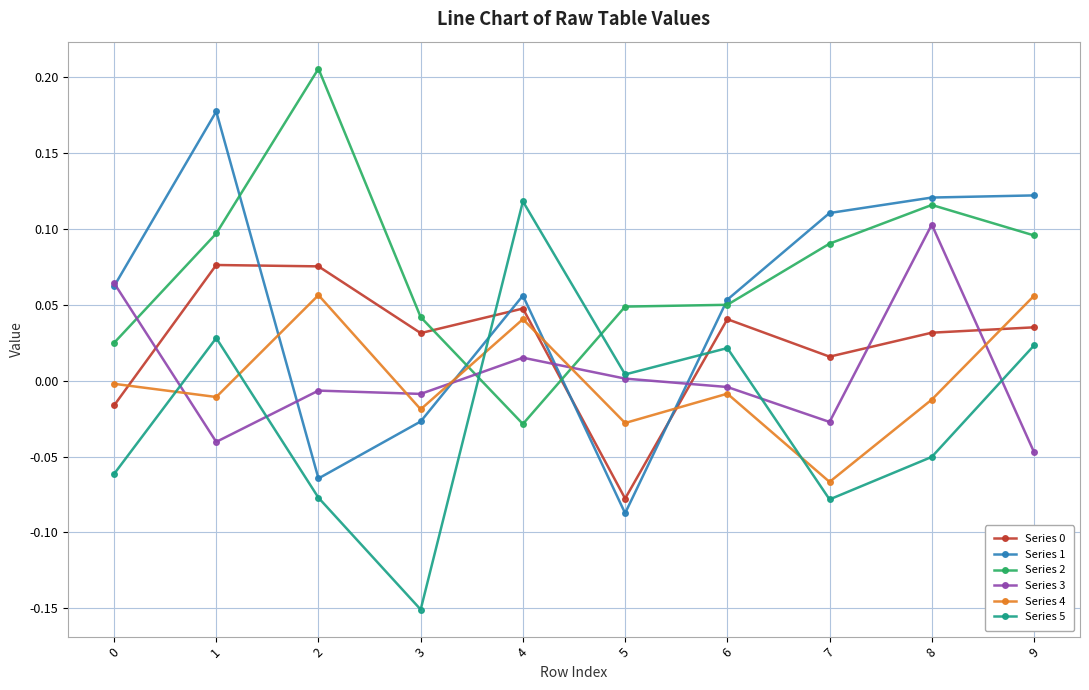

True or false: Series 2 has more than 0 points higher than both neighbors.

True